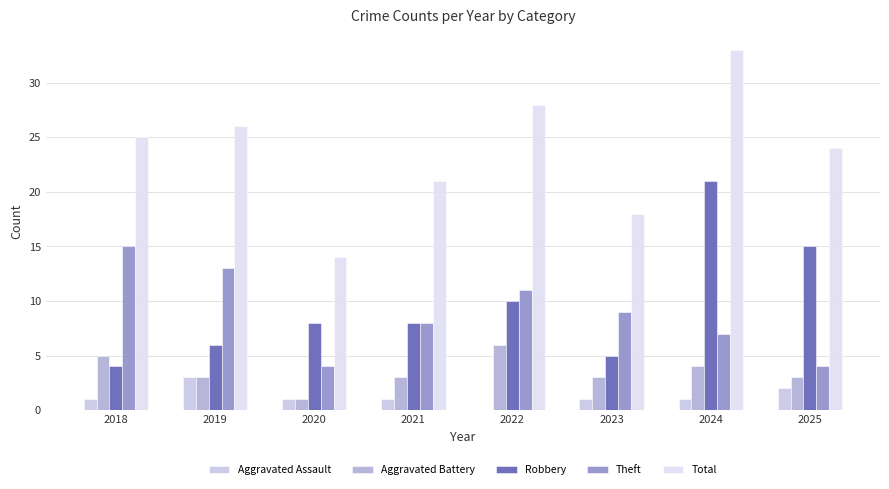

What is the greatest value displayed?

33